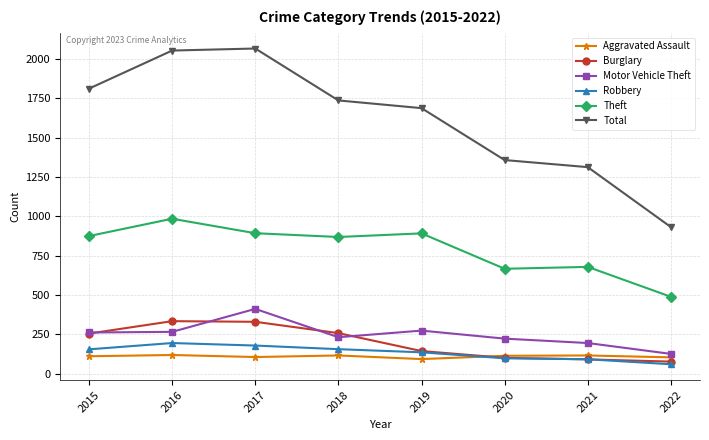

Which series changed the most between 2018 and 2022?

Total